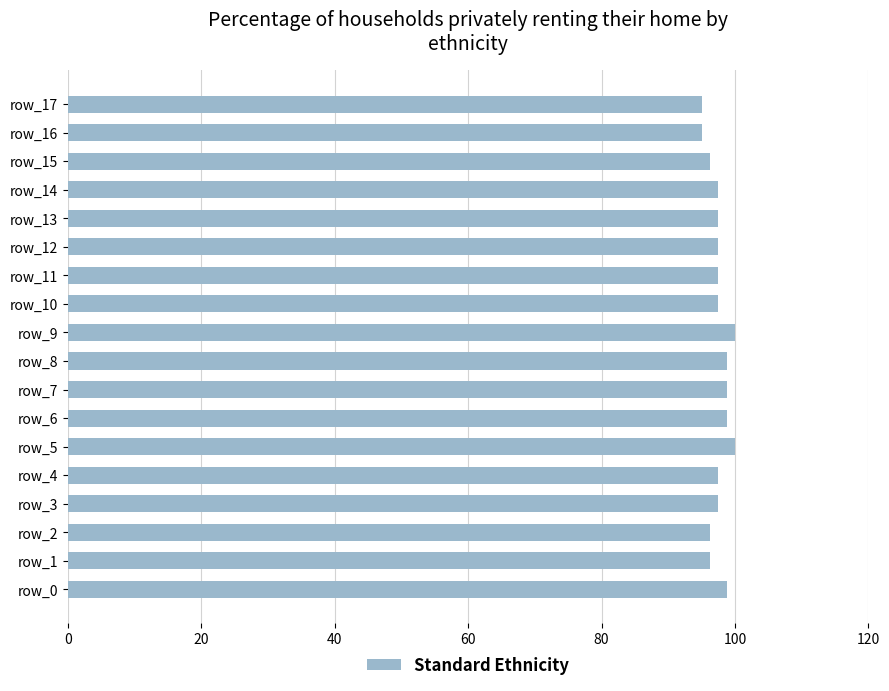

What is the maximum value shown in the chart?

100.0